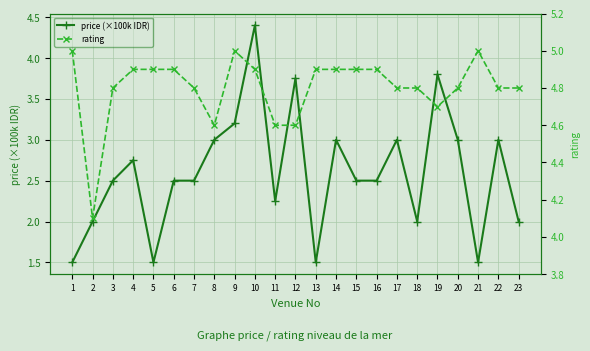

Which label corresponds to the largest value in the chart?

1